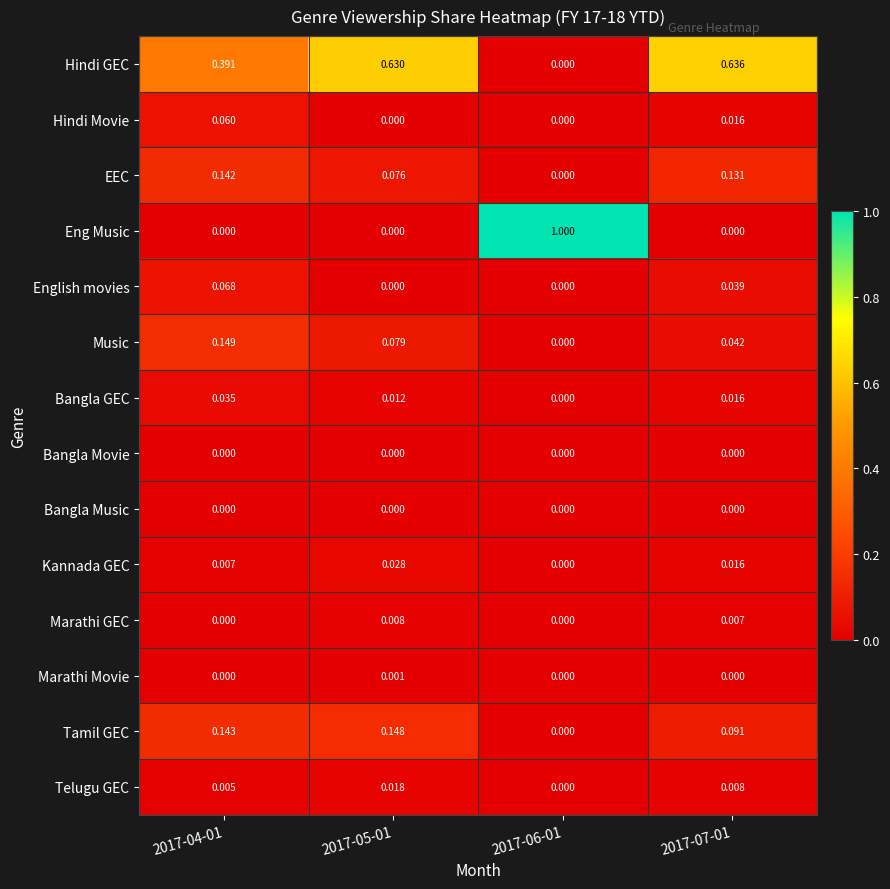

Is the value of Tamil GEC at 2017-07-01 greater than the value of Bangla GEC at 2017-04-01?

Yes